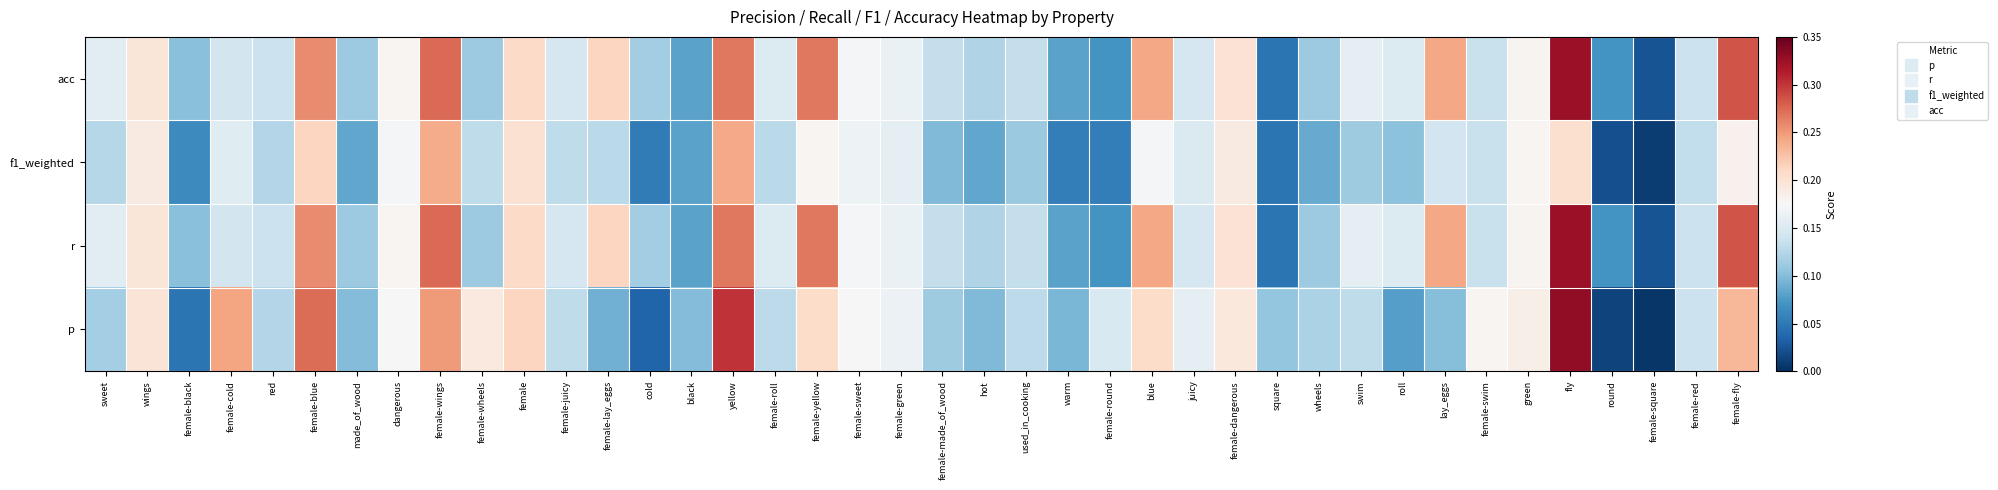

Count the number of data series in this chart.

4